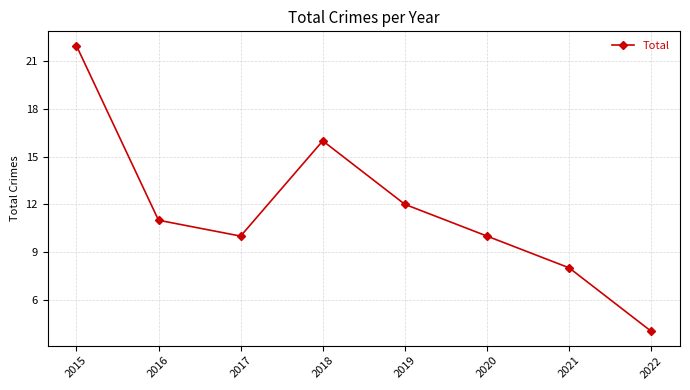

What is the maximum value shown in the chart?

22